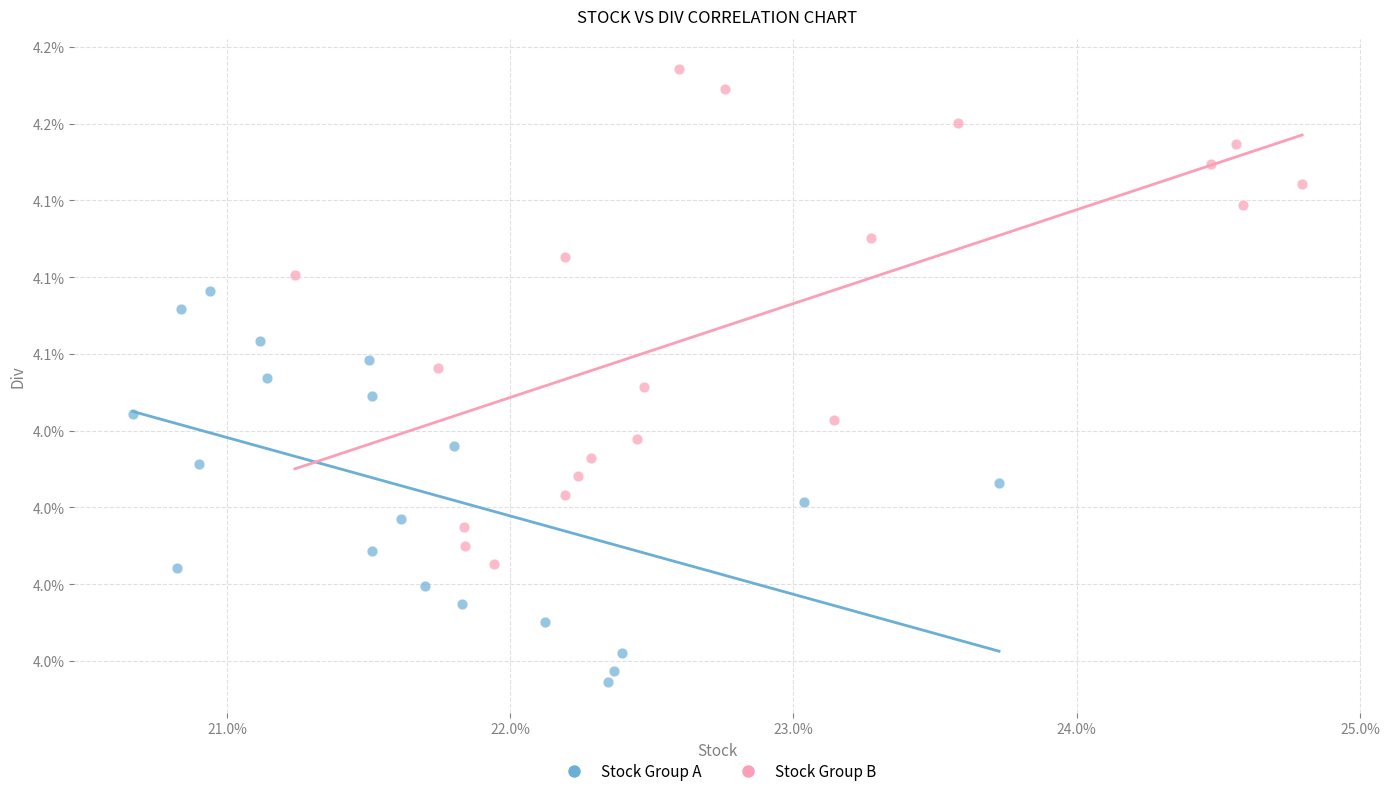

What are all the series names shown in the legend?

Stock Group A, Stock Group B